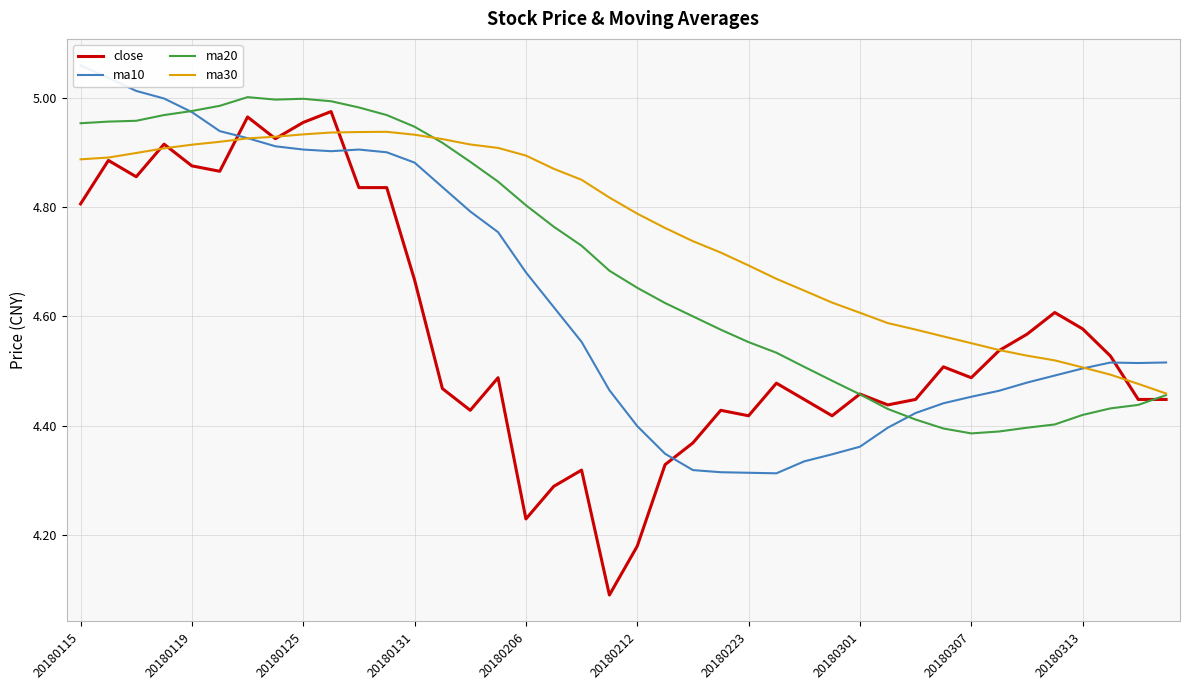

The value of close at 20180313 is 1.0. True or false?

False